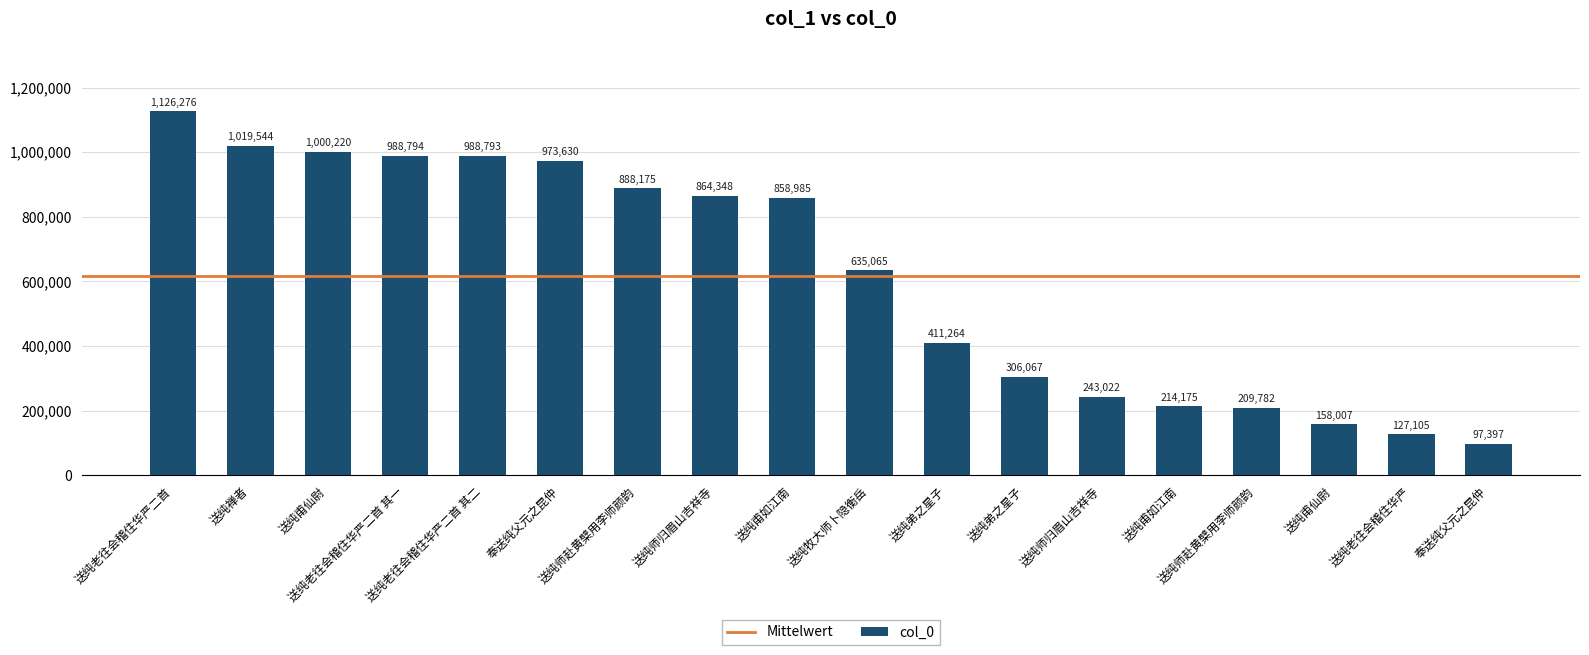

Rank the categories by value from lowest to highest.

奉送纯父元之昆仲, 送纯老往会稽住华严, 送纯甫仙尉, 送纯师赴黄檗用李师颜韵, 送纯甫如江南, 送纯师归眉山吉祥寺, 送纯弟之星子, 送纯弟之星子, 送纯牧大师卜隐衡岳, 送纯甫如江南, 送纯师归眉山吉祥寺, 送纯师赴黄檗用李师颜韵, 奉送纯父元之昆仲, 送纯老往会稽住华严二首 其二, 送纯老往会稽住华严二首 其一, 送纯甫仙尉, 送纯禅者, 送纯老往会稽住华严二首